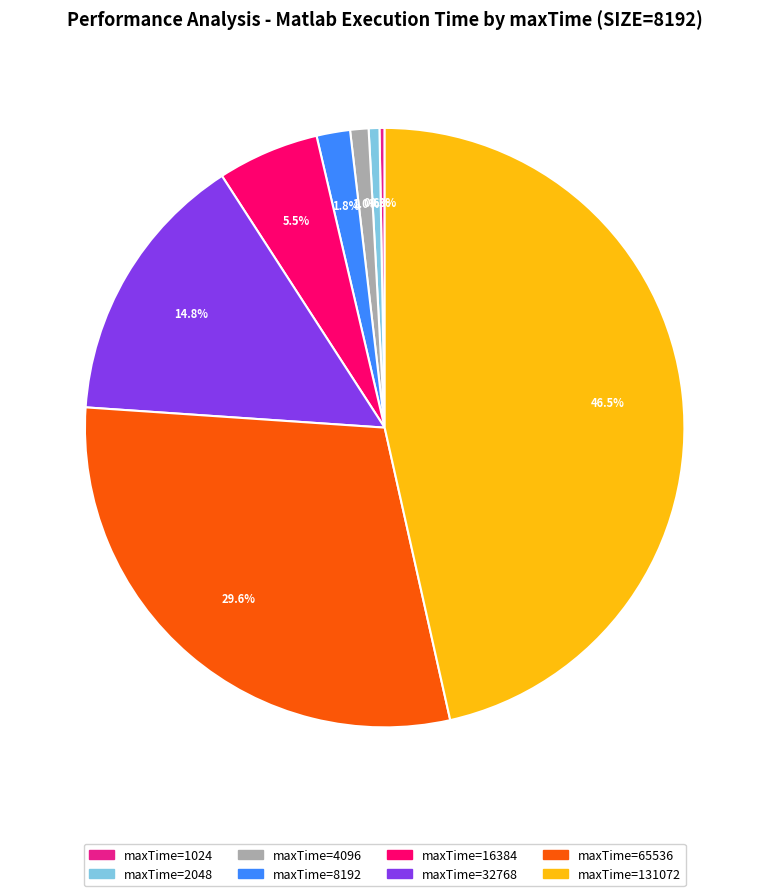

Is there any slice that represents more than half of the pie?

No